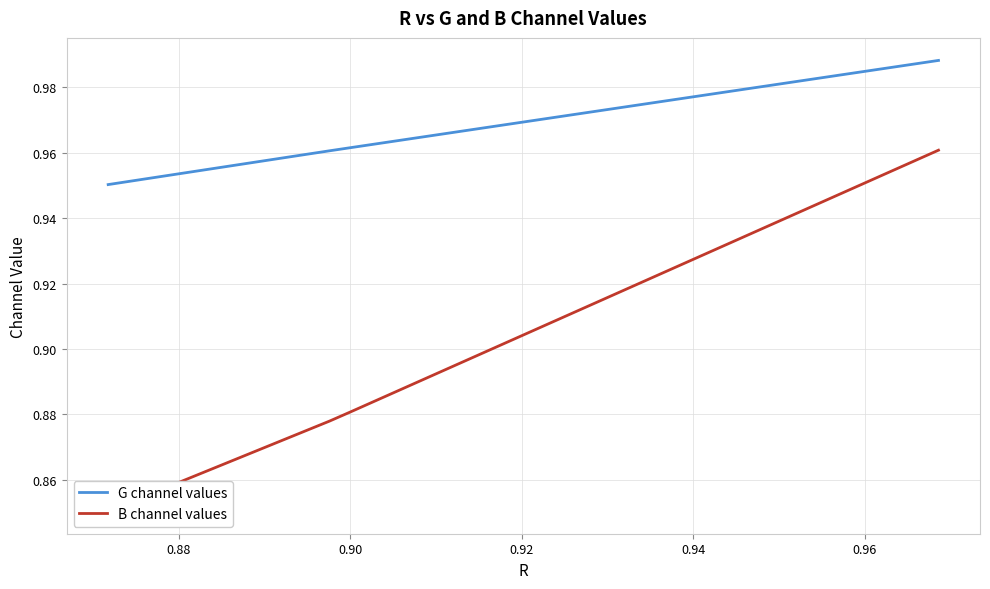

What value does the G channel values series have at 0.96?

1.0